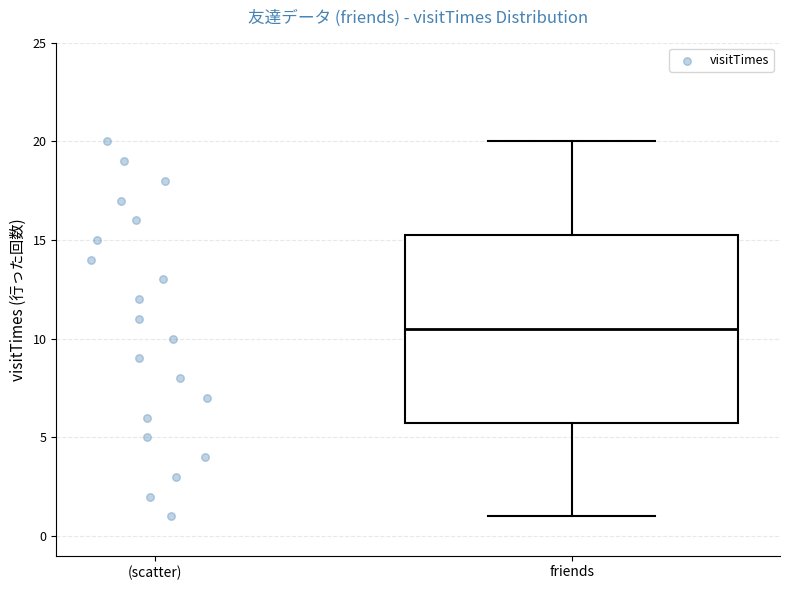

Transcribe this box plot: give where the median line is, the range the box spans, and where the two whiskers end, as read against the y-axis. The values are not printed on the chart, so give them approximately, as read against the axis.

median 10.5, box 6.0 to 15.5, whiskers 1.0 to 20.0